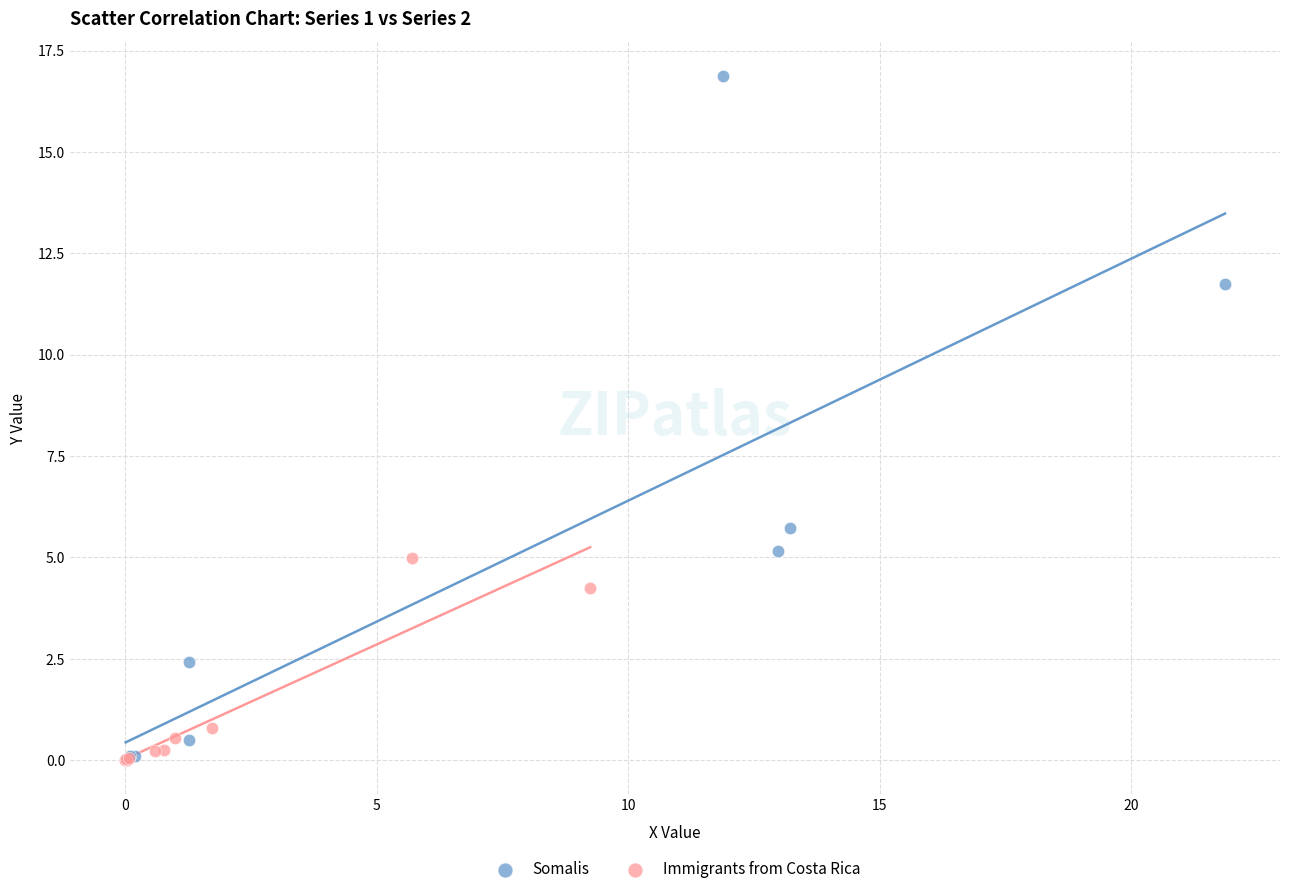

What are all the series names shown in the legend?

Somalis, Immigrants from Costa Rica